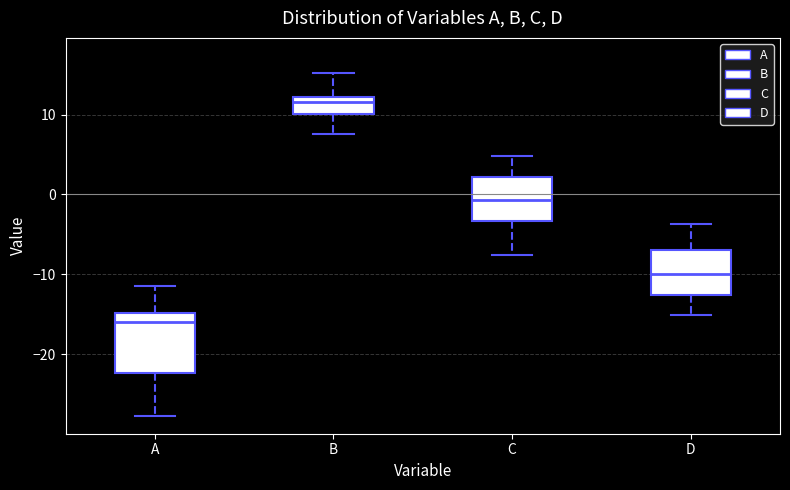

Reading left to right, transcribe this box plot: for each box, give where its median line is, the range the box spans, and where its two whiskers end, as read against the y-axis. The values are not printed on the chart, so give them approximately, as read against the axis.

A: median -16, box -22 to -15, whiskers -28 to -11
B: median 12 (just below the box's upper edge), box 10 to 12, whiskers 8 to 15
C: median -1, box -3 to 2, whiskers -8 to 5
D: median -10, box -13 to -7, whiskers -15 to -4